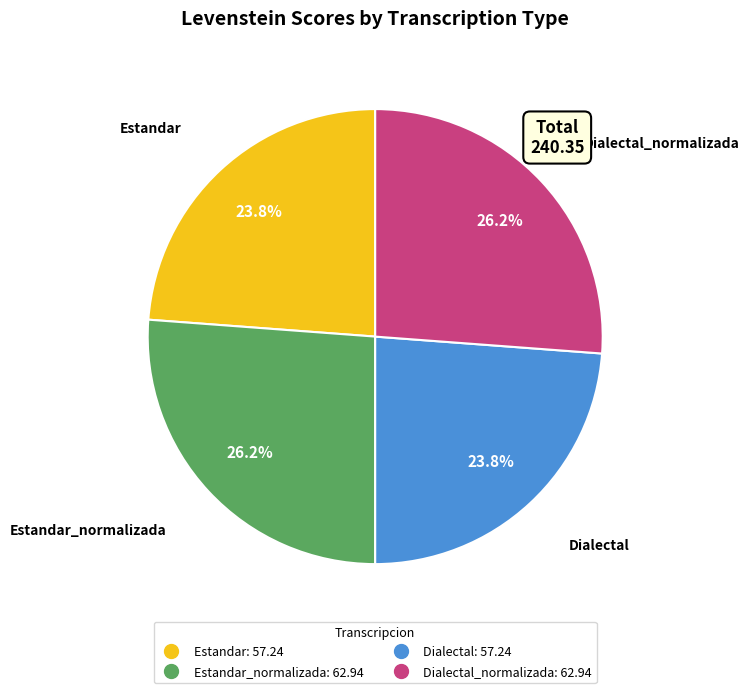

How many slices are in this pie chart?

4